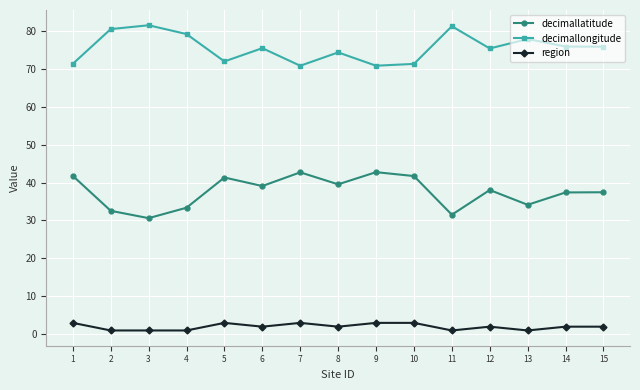

What is the sum of the decimallatitude values at 4 and 11?

64.9